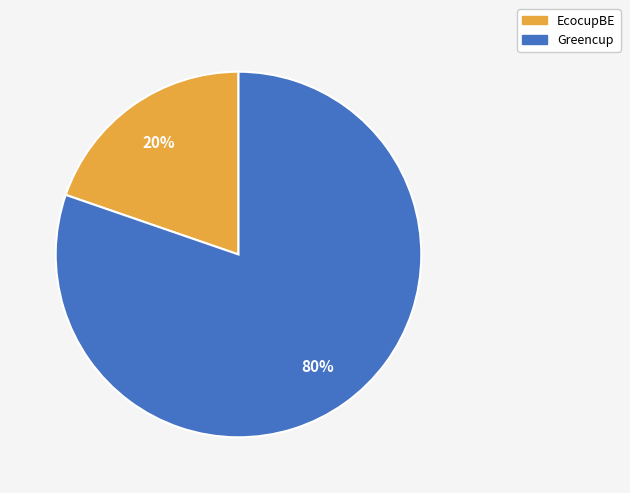

To the nearest percent, what percentage of the pie is EcocupBE?

20%